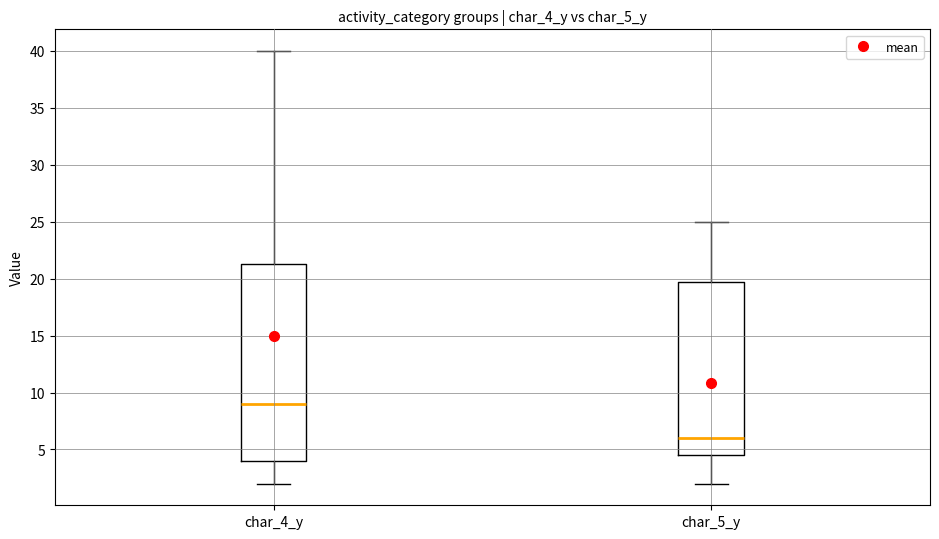

Reading left to right, transcribe this box plot: for each box, give where its median line is, the range the box spans, and where its two whiskers end, as read against the y-axis. The values are not printed on the chart, so give them approximately, as read against the axis.

char_4_y: median 9.0, box 4.0 to 21.5, whiskers 2.0 to 40.0
char_5_y: median 6.0, box 4.5 to 20.0, whiskers 2.0 to 25.0